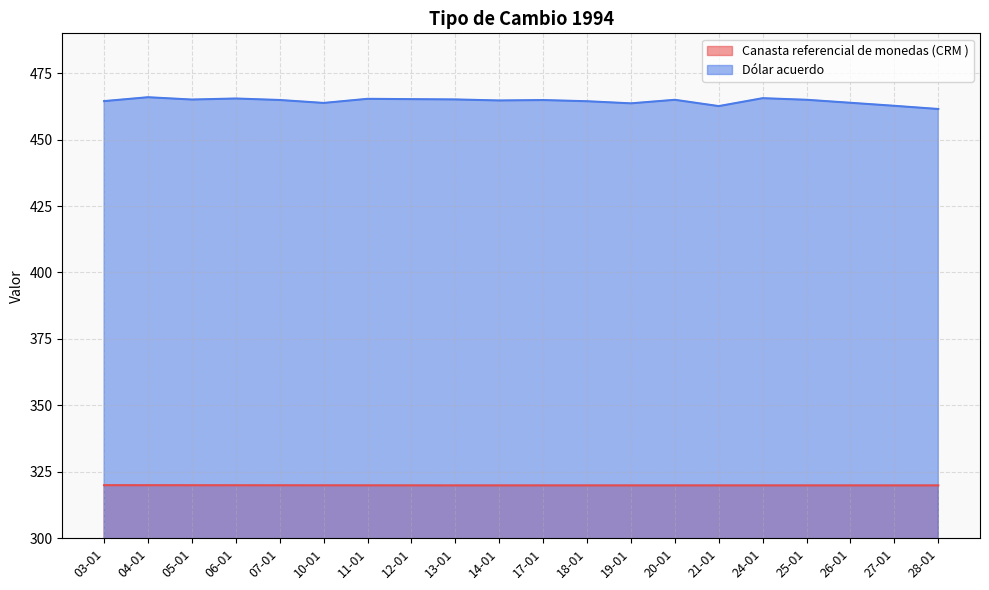

True or false: Canasta referencial de monedas (CRM ) has a value of 163.0 at 27-01.

False